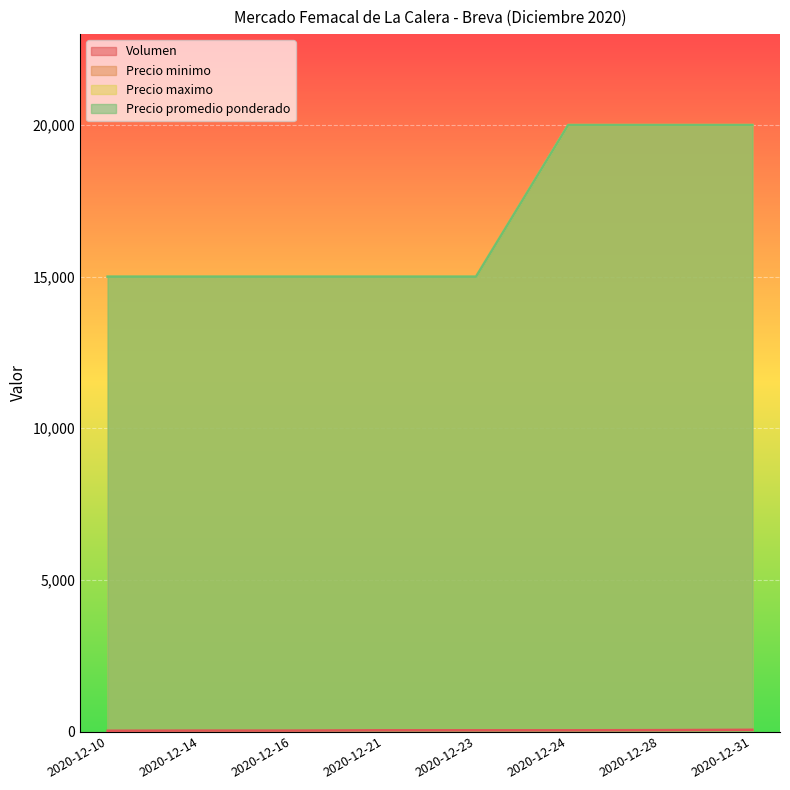

How many lines are shown in the chart?

4